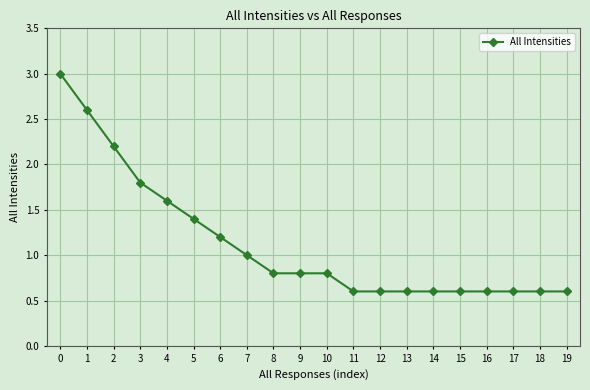

The value at 13 is 0.1. True or false?

False